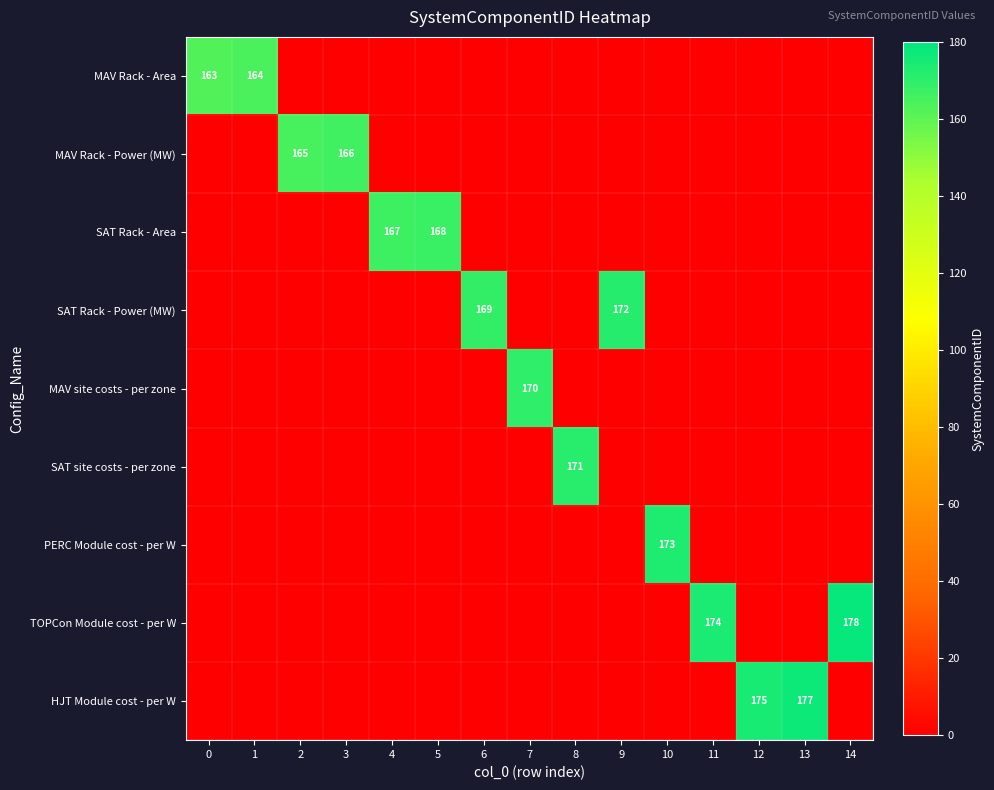

The value of SAT Rack - Area at 4 is 167. True or false?

True